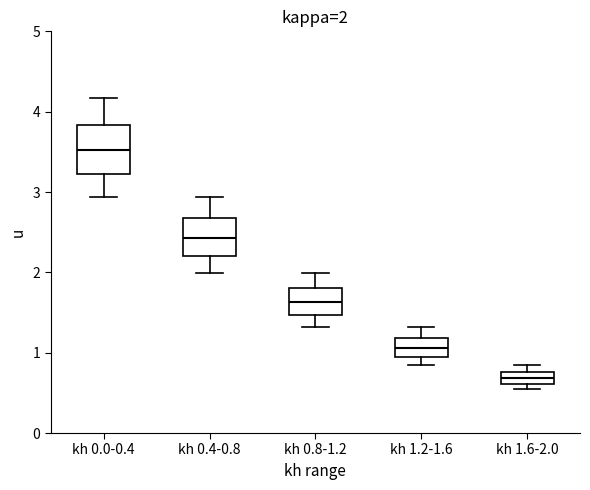

Comparing the boxes themselves (not the whiskers), which one is the tallest?

kh 0.0-0.4